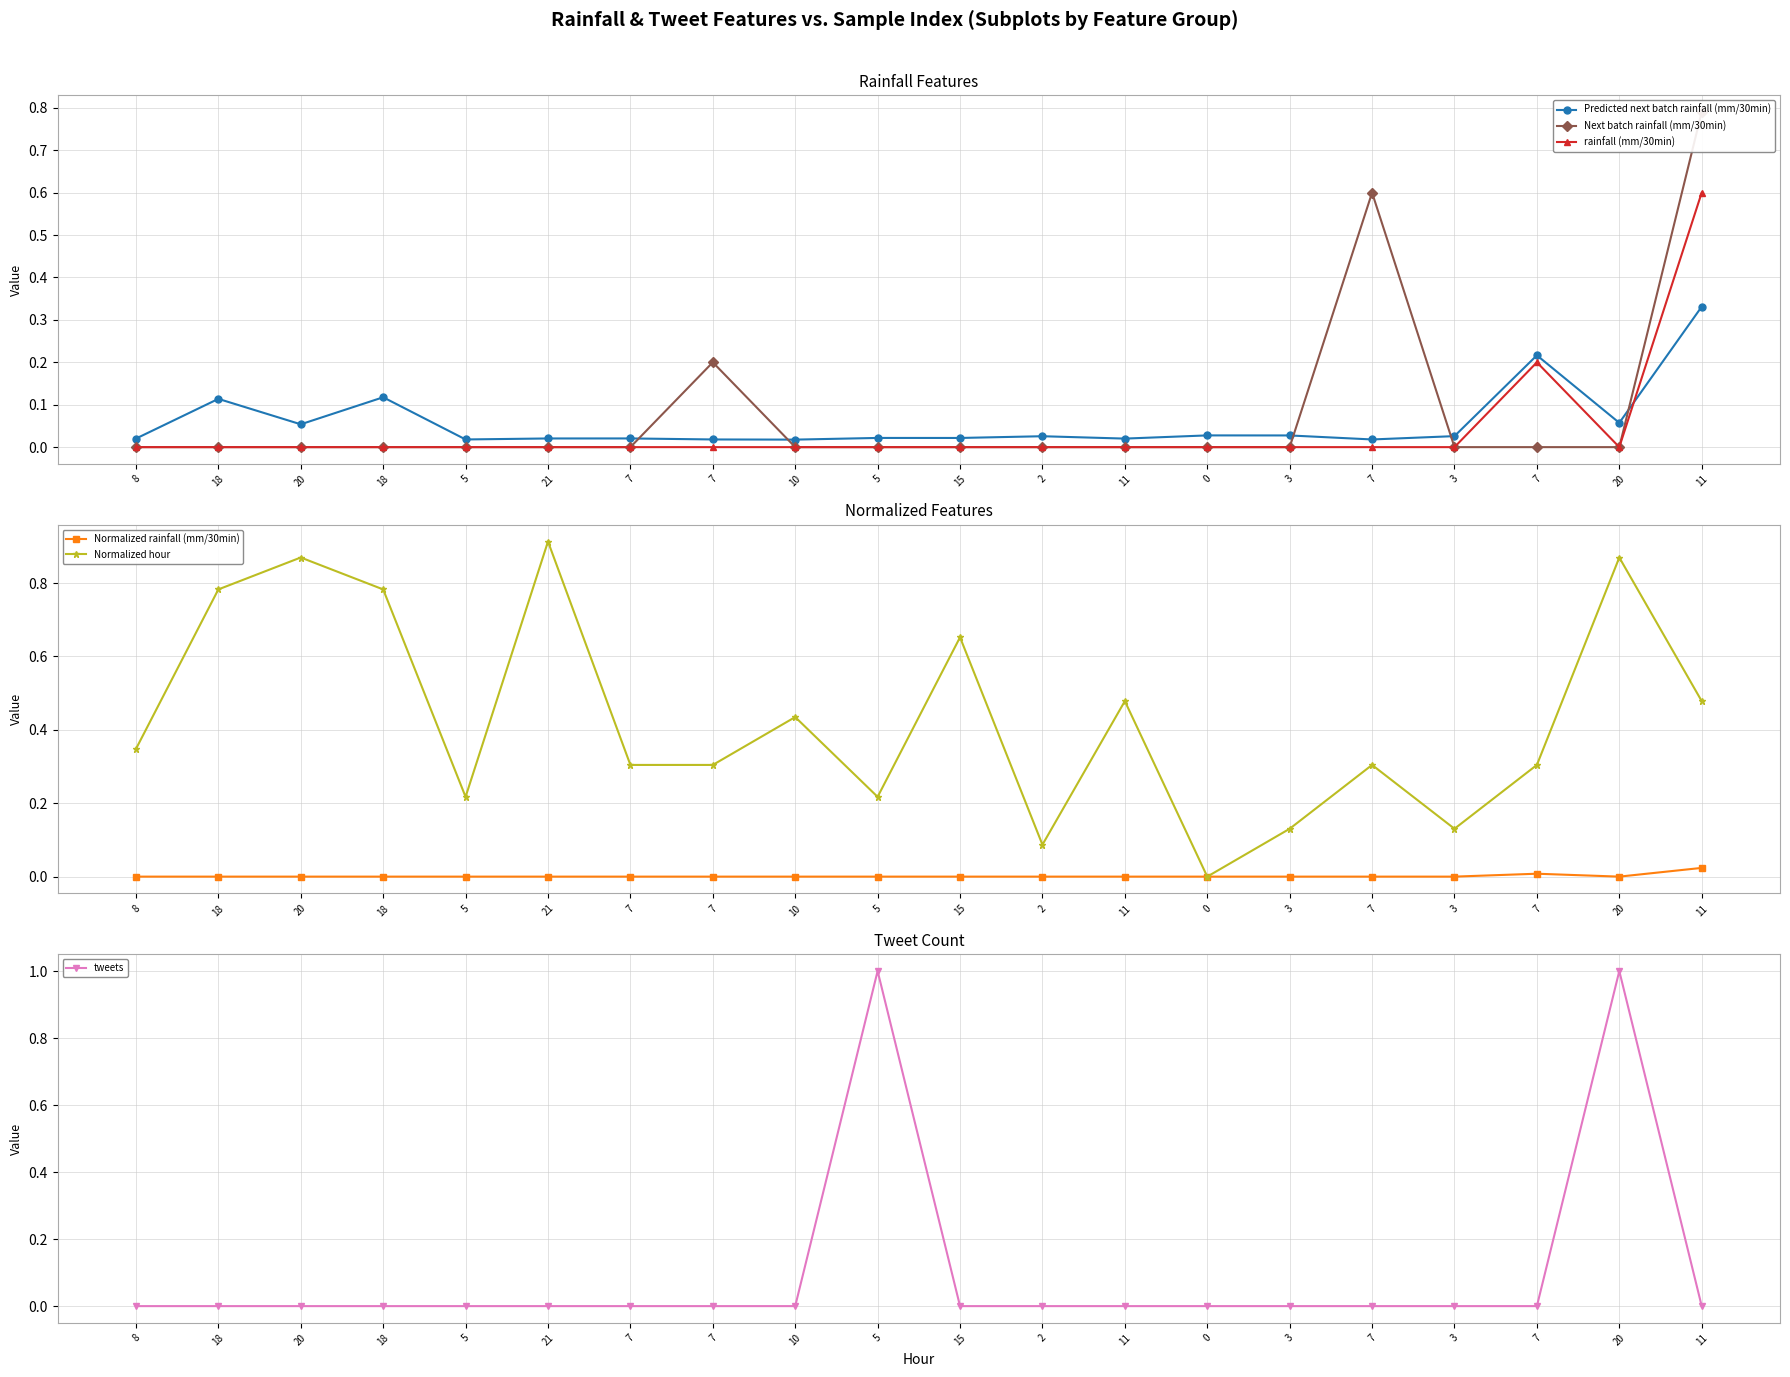

Count the number of data series in this chart.

6